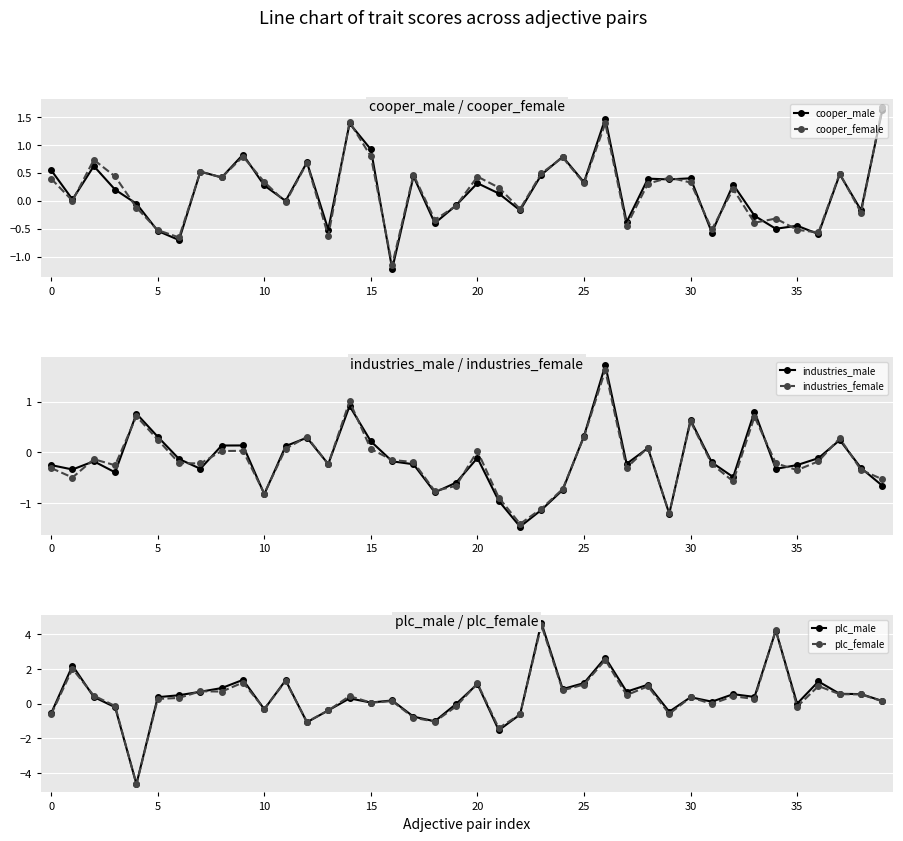

Which series has the widest spread of values?

plc_male